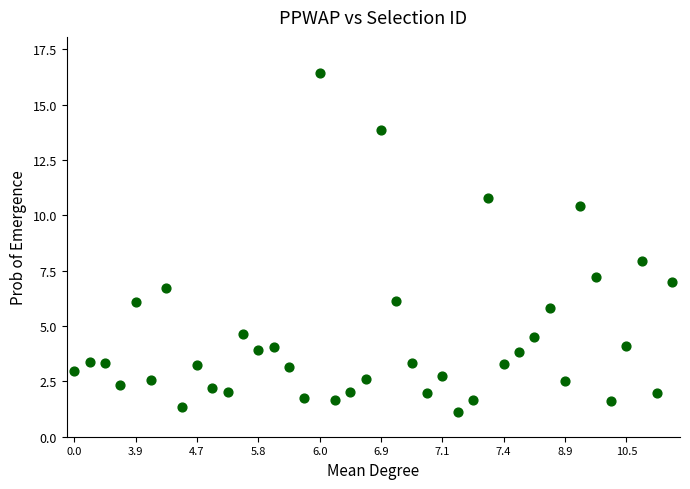

What is the range of Y values (max minus min)?

15.3